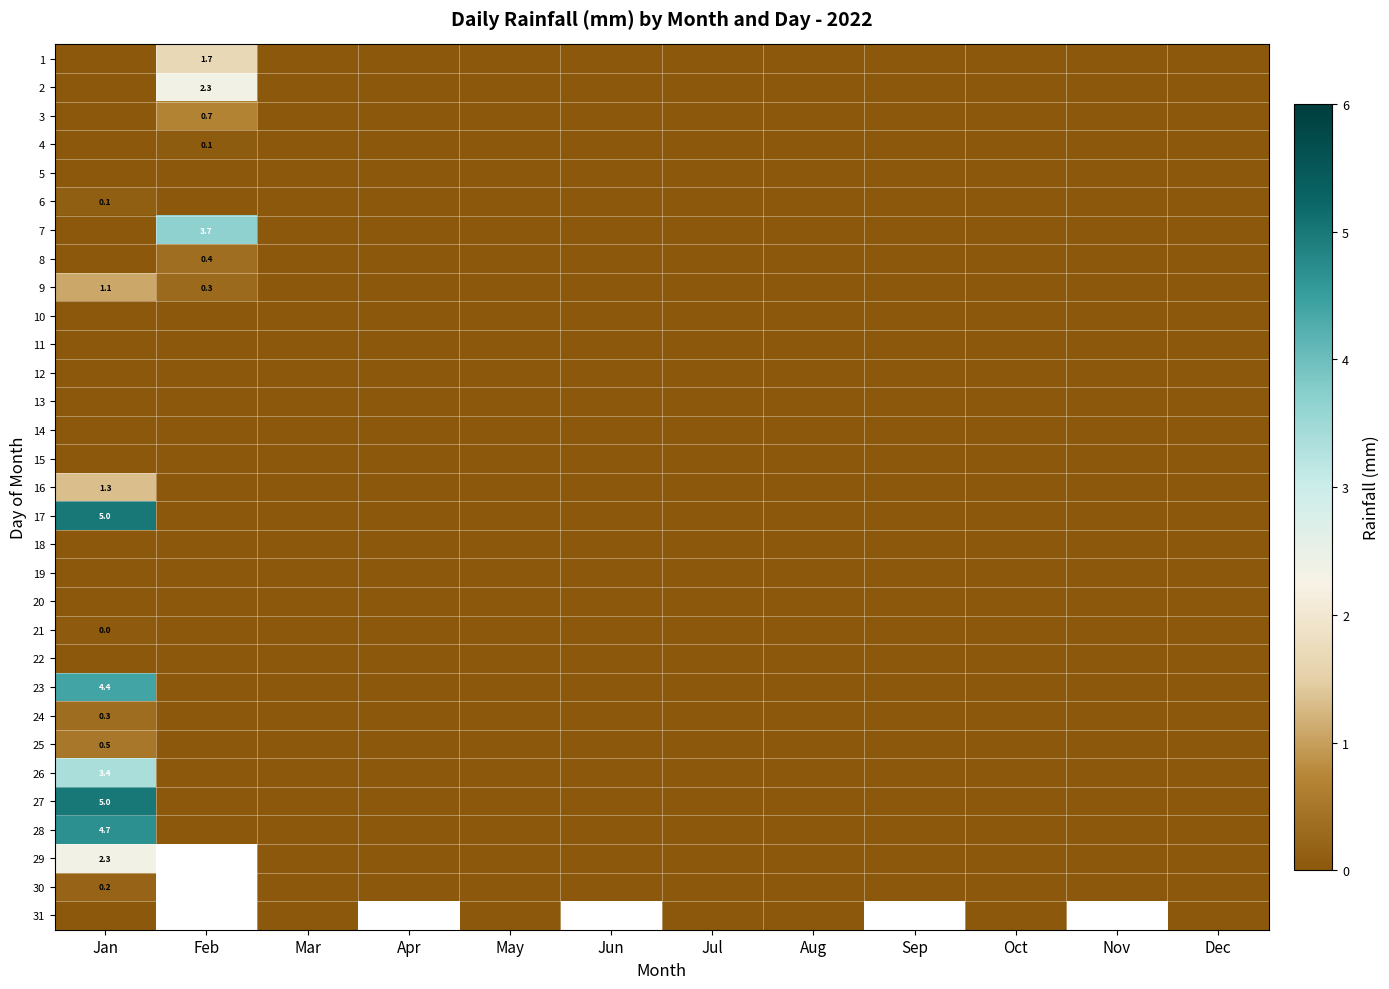

Rank the series by their maximum value, from lowest to highest.

5, 10, 11, 12, 13, 14, 15, 18, 19, 20, 22, 31, 21, 4, 6, 30, 24, 8, 25, 3, 9, 16, 1, 2, 29, 26, 7, 23, 28, 17, 27